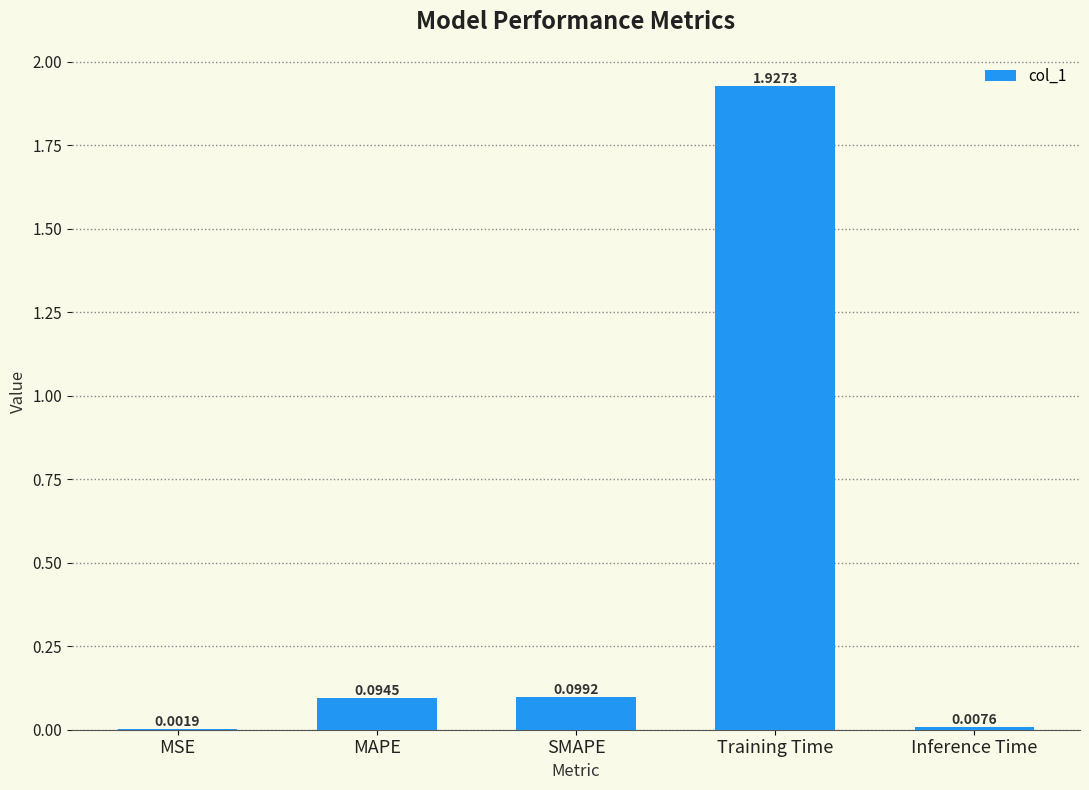

Are the bars horizontal?

No